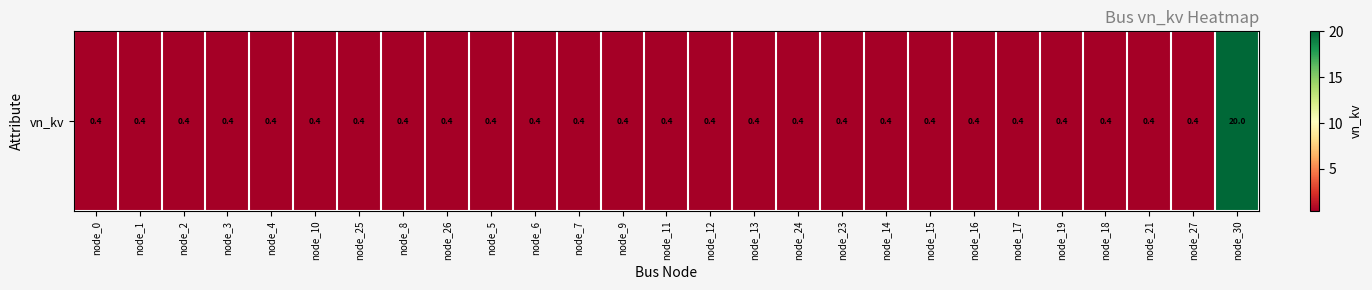

What is the minimum value shown in the chart?

0.4